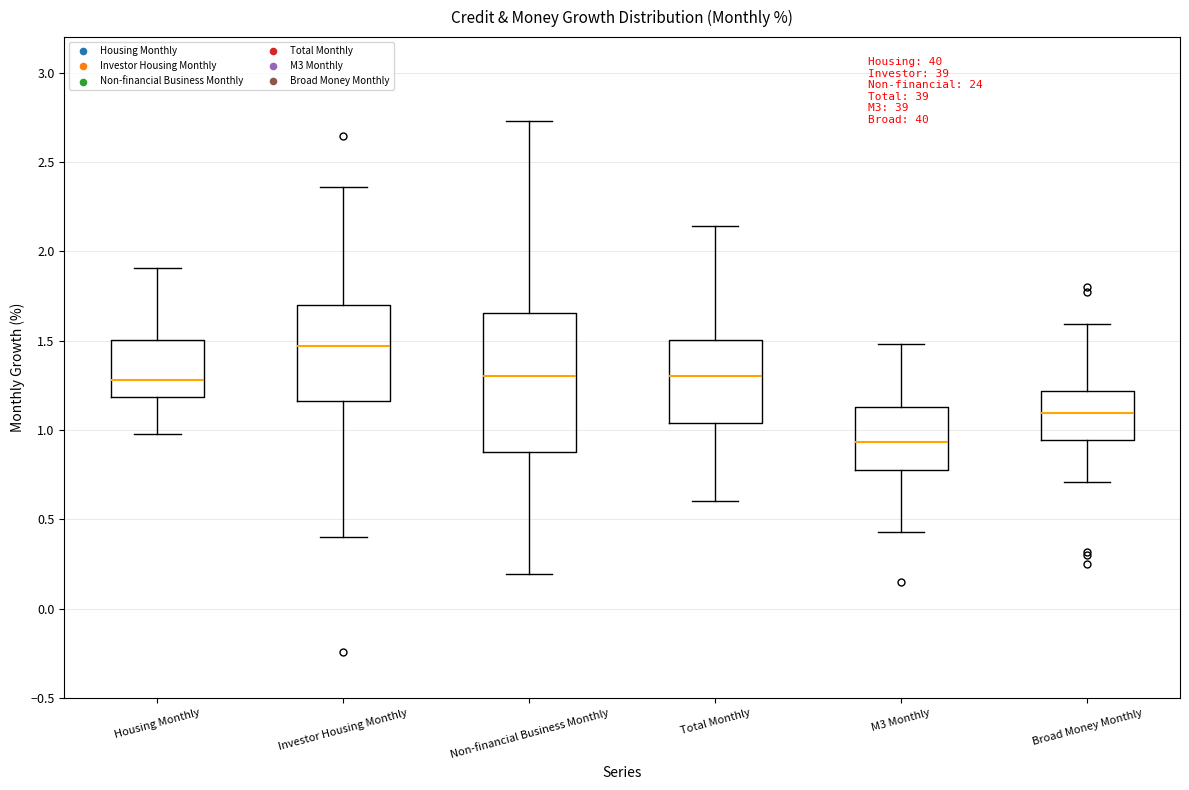

Which box's median line is the lowest?

M3 Monthly